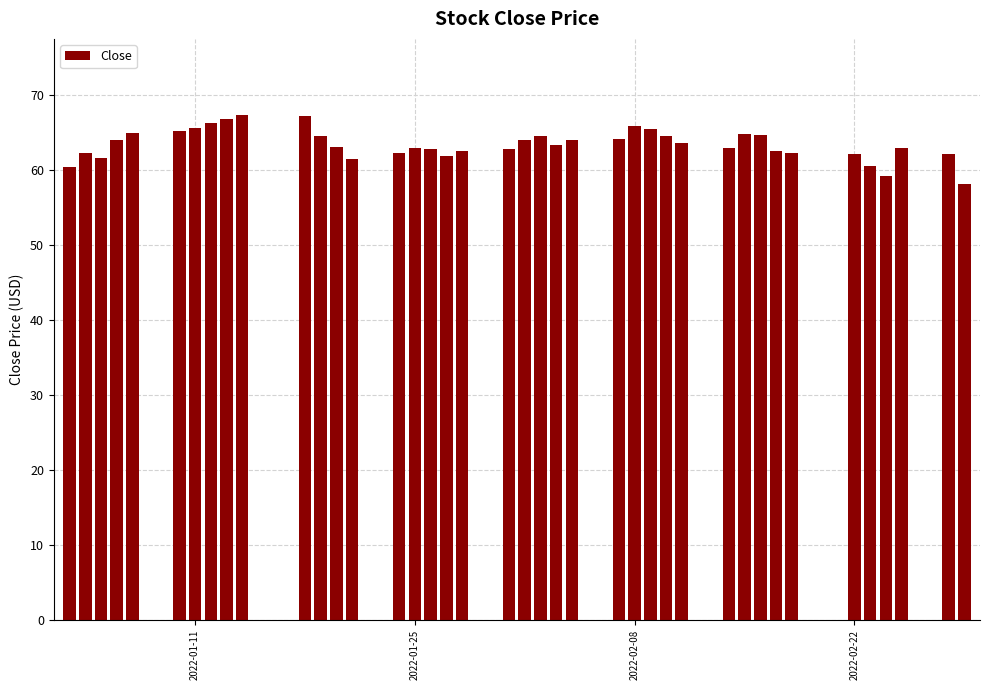

What is the difference between the maximum and second lowest values?

8.2